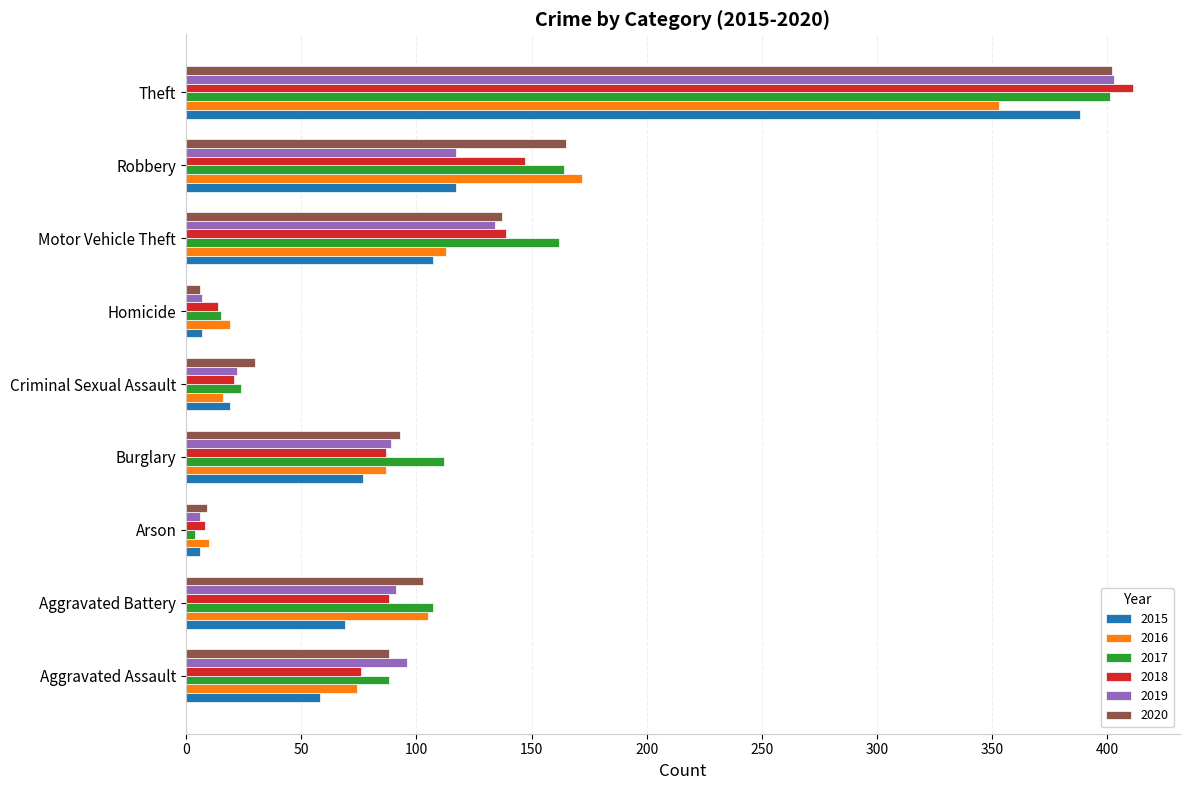

Is the value of 2018 at Theft greater than the value of 2015 at Burglary?

Yes